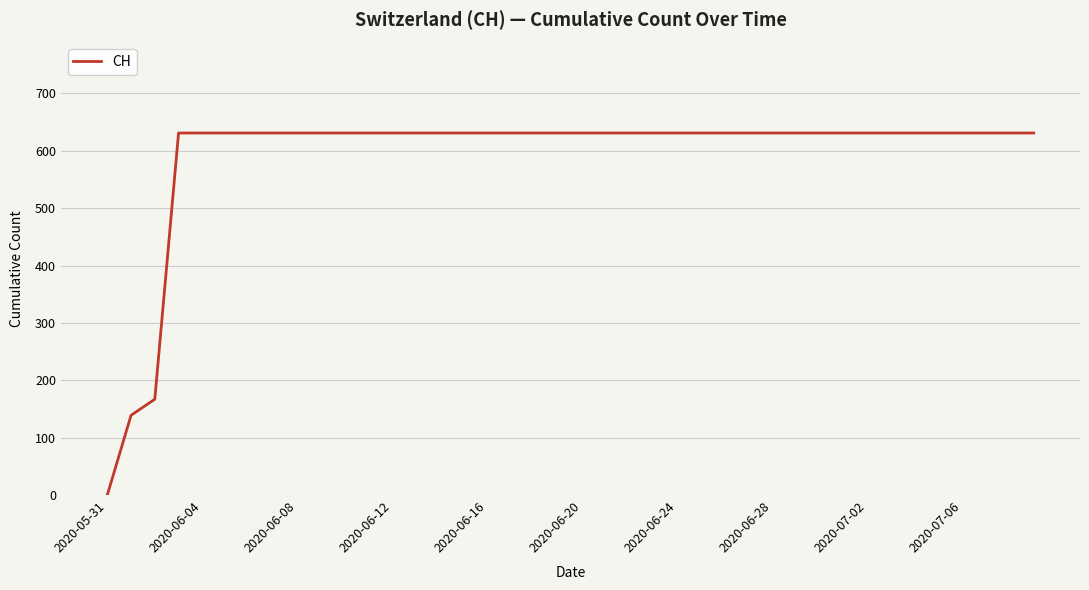

What is the greatest value displayed?

631